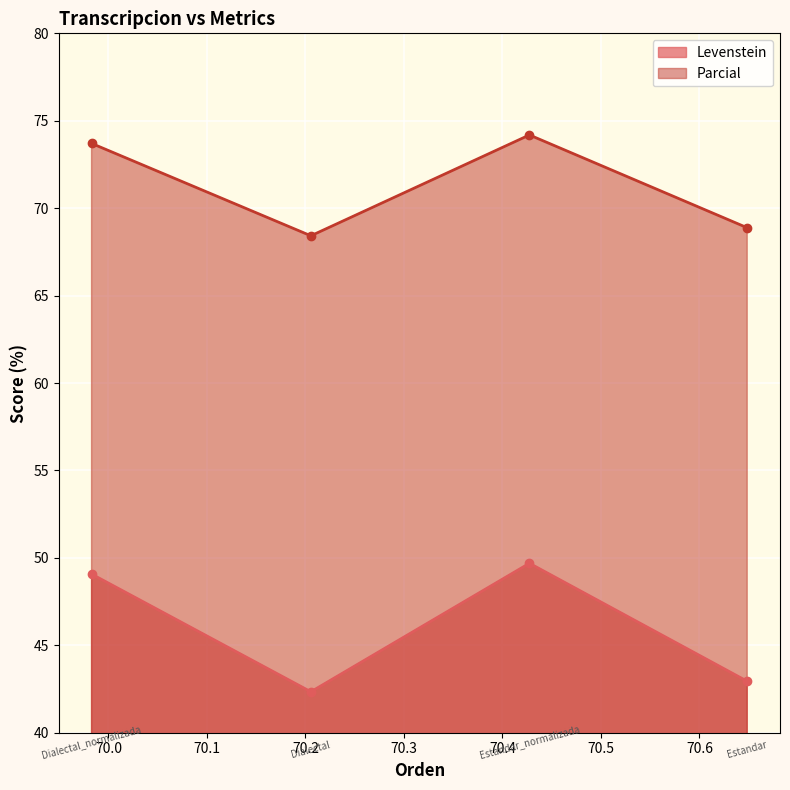

What is the value of the Parcial point at the 1st from the left?

73.7